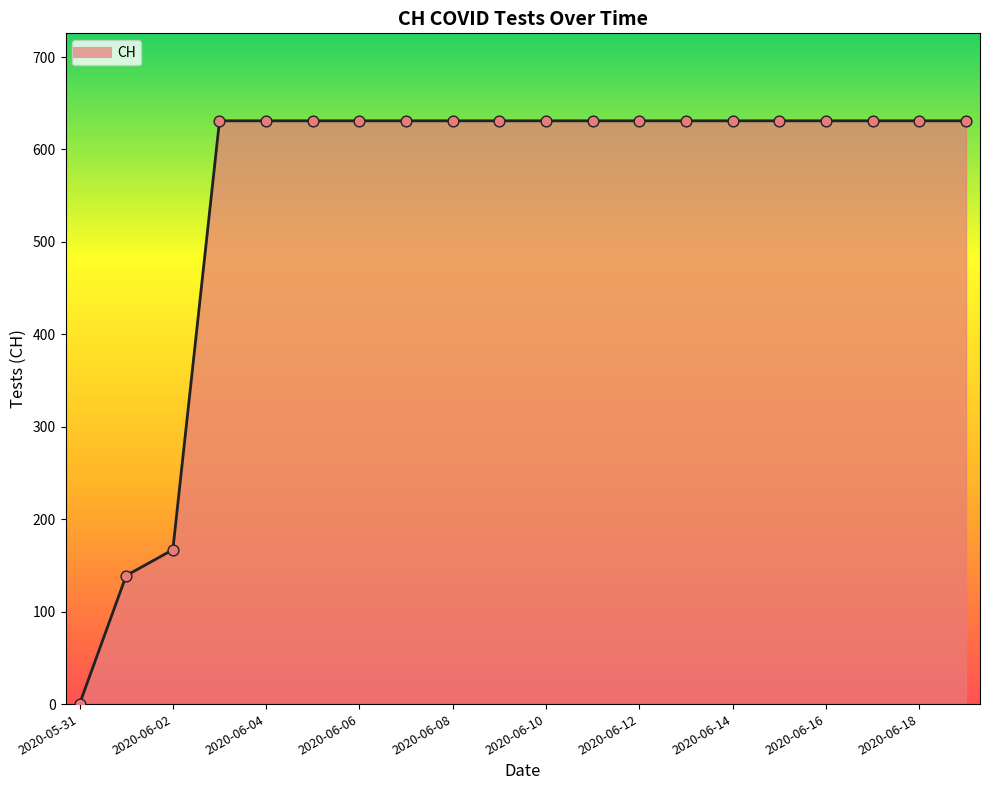

What is the maximum value shown in the chart?

631